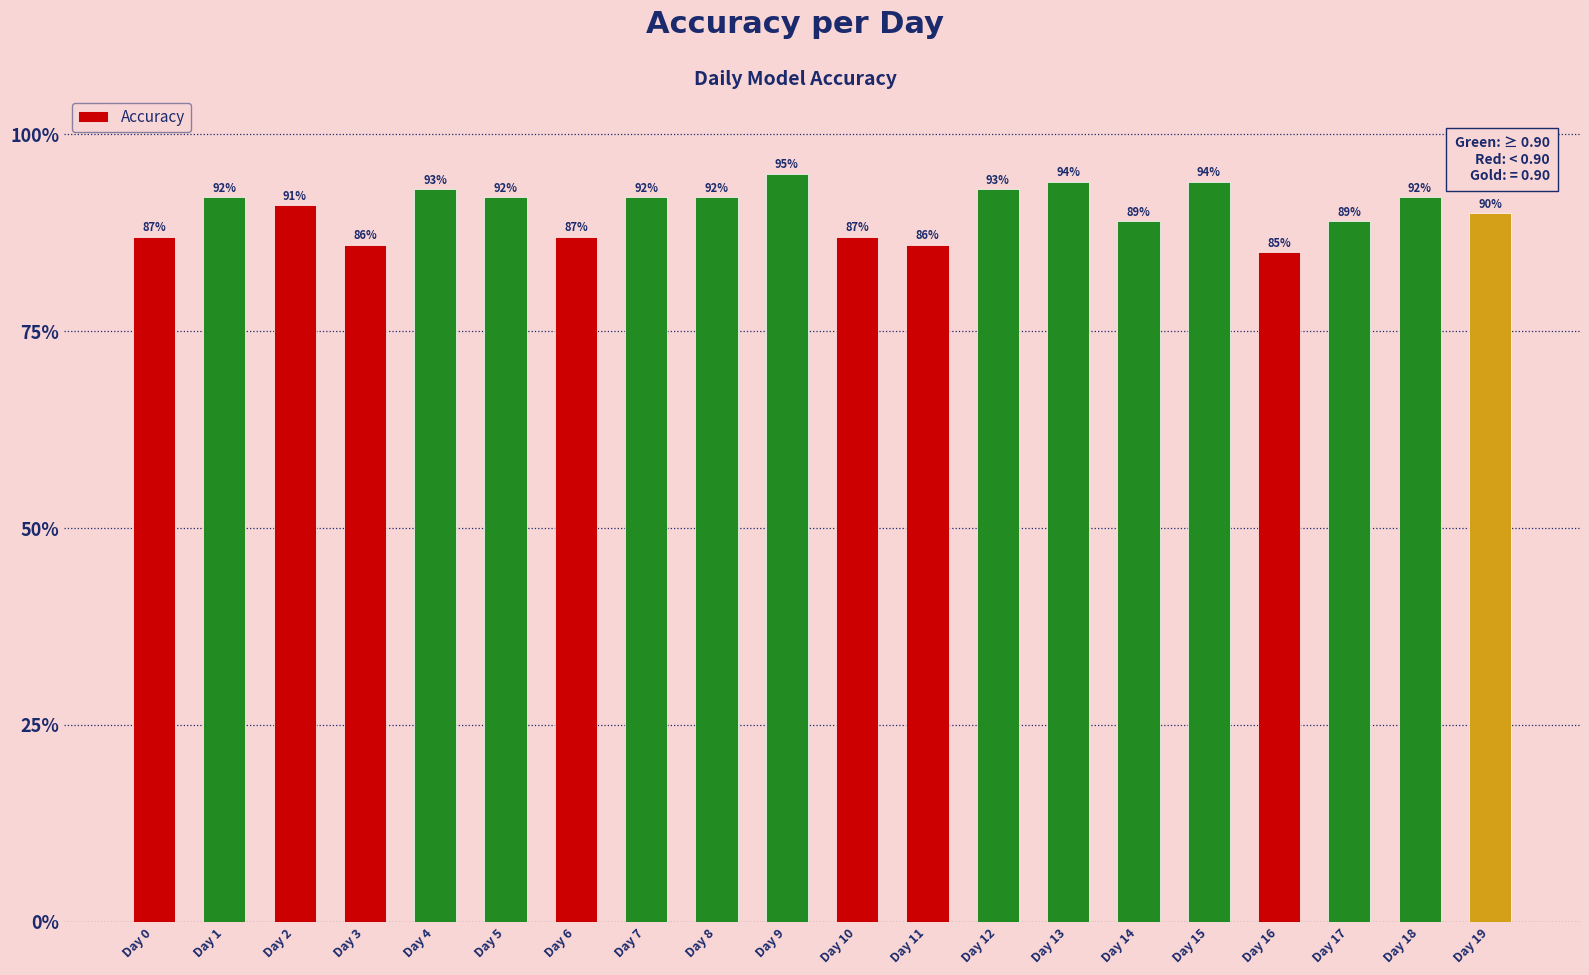

What is the average value?

0.9